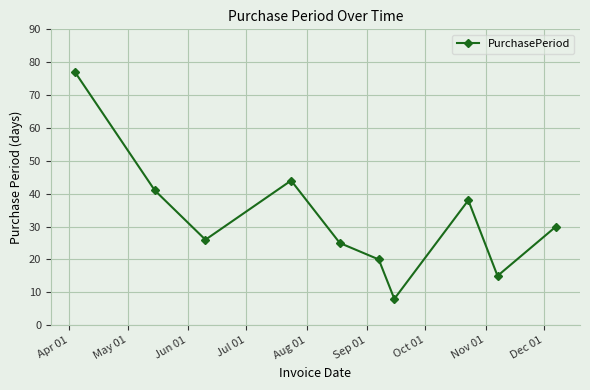

What is the sum of all values?

324